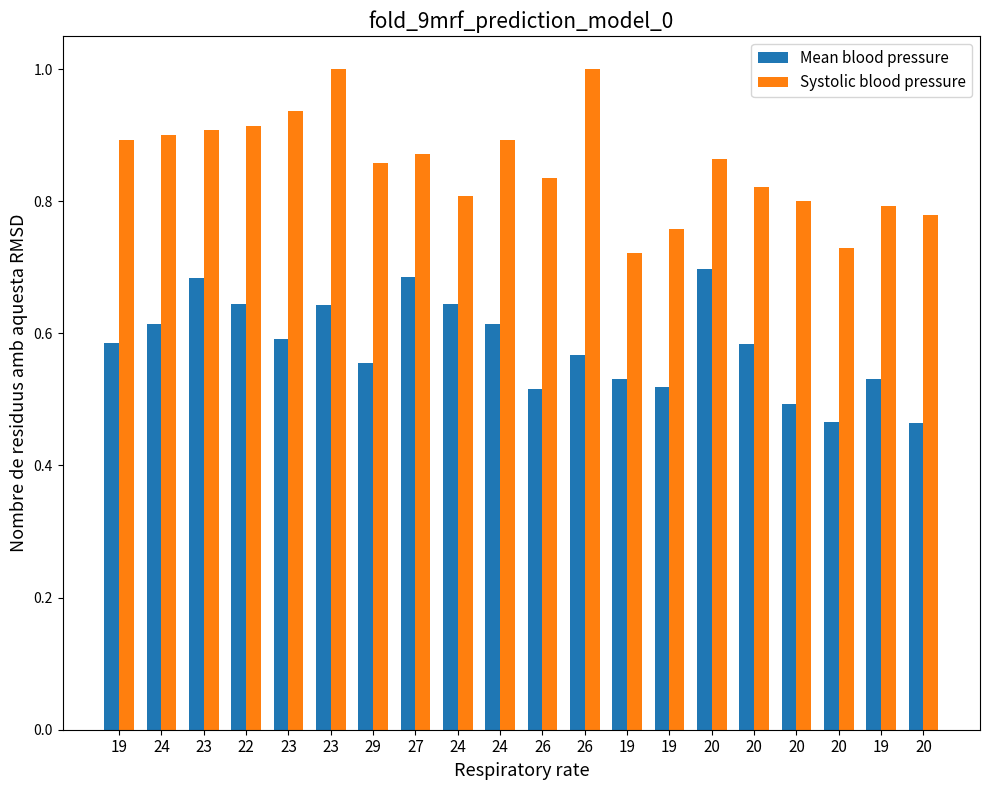

What are all the series names shown in the legend?

Mean blood pressure, Systolic blood pressure